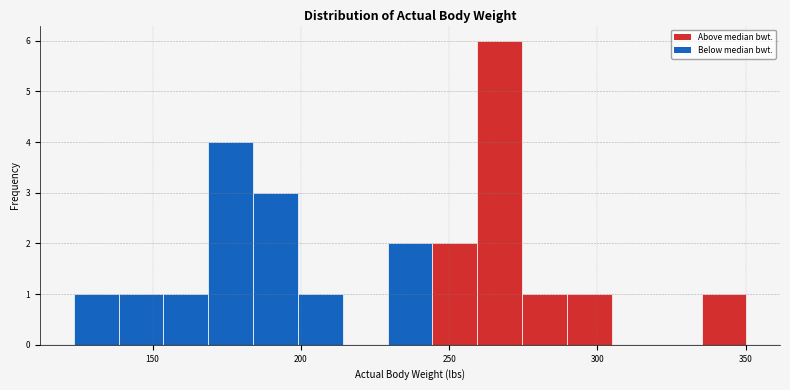

Around what value on the x-axis is the tallest bar? Give the approximate position of its centre, as read against the axis.

265